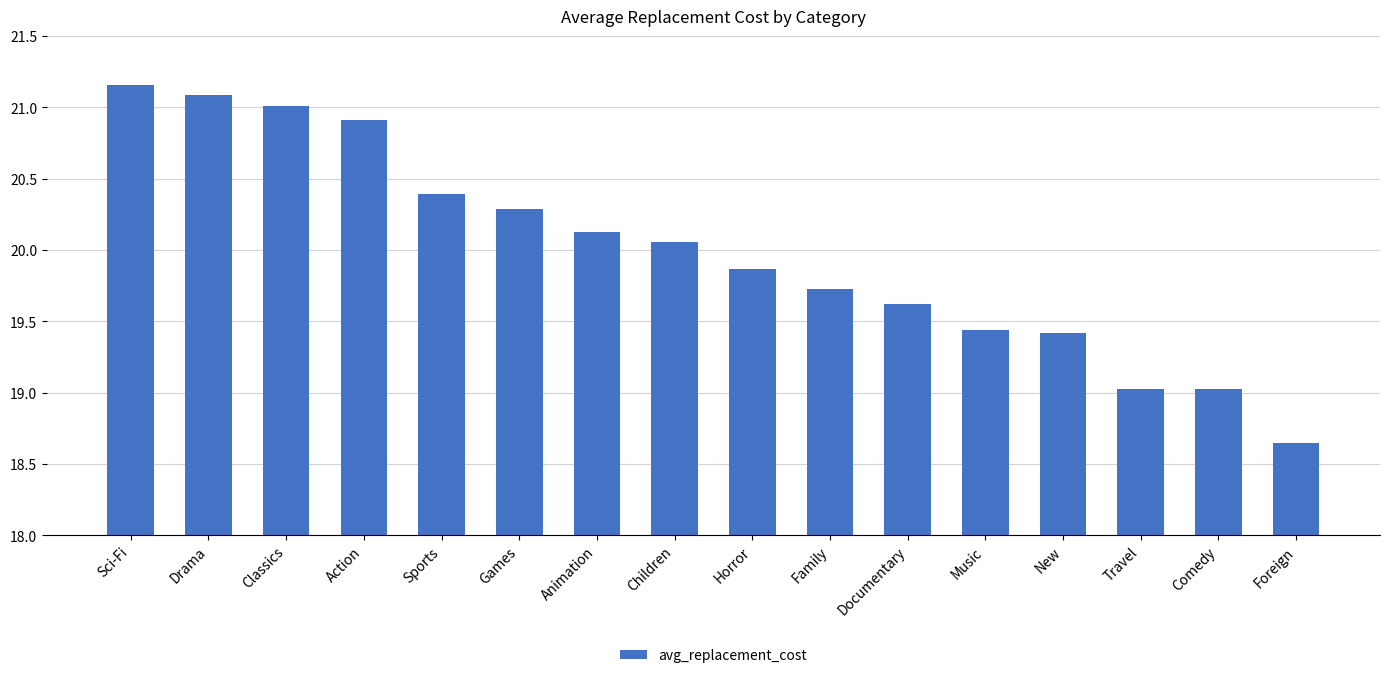

What is the change in value from Animation to Documentary?

-0.5